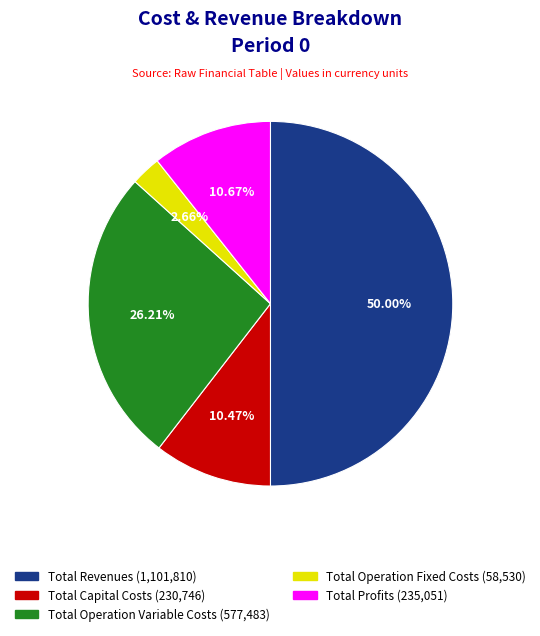

To the nearest percent, what is the difference between the largest and smallest slice percentages?

47%